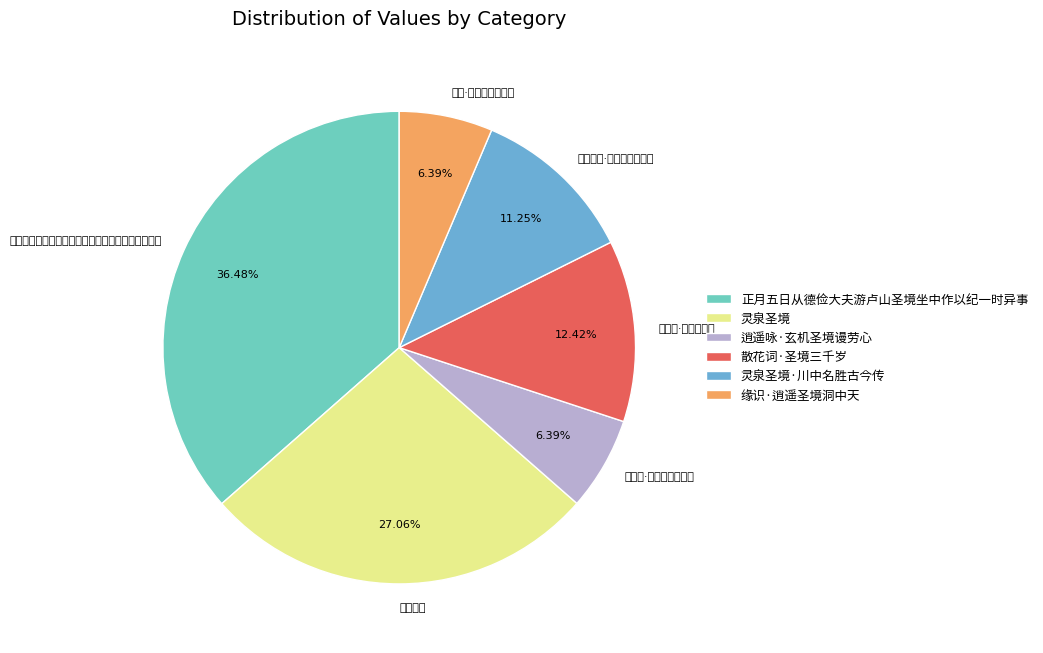

Is there any slice that represents more than half of the pie?

No